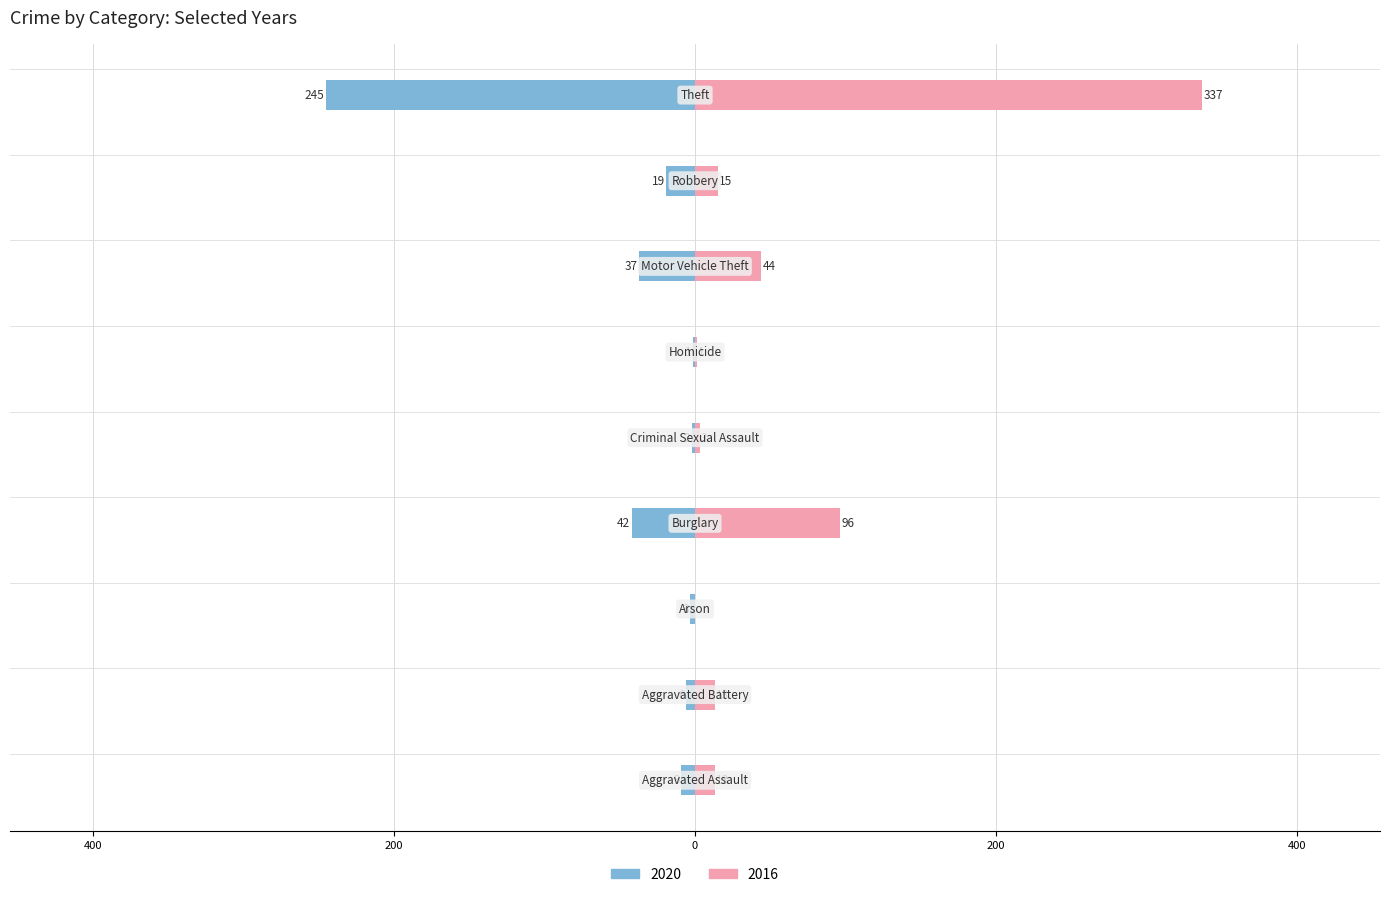

What is the label of the 2nd bar from the left?

Aggravated Battery